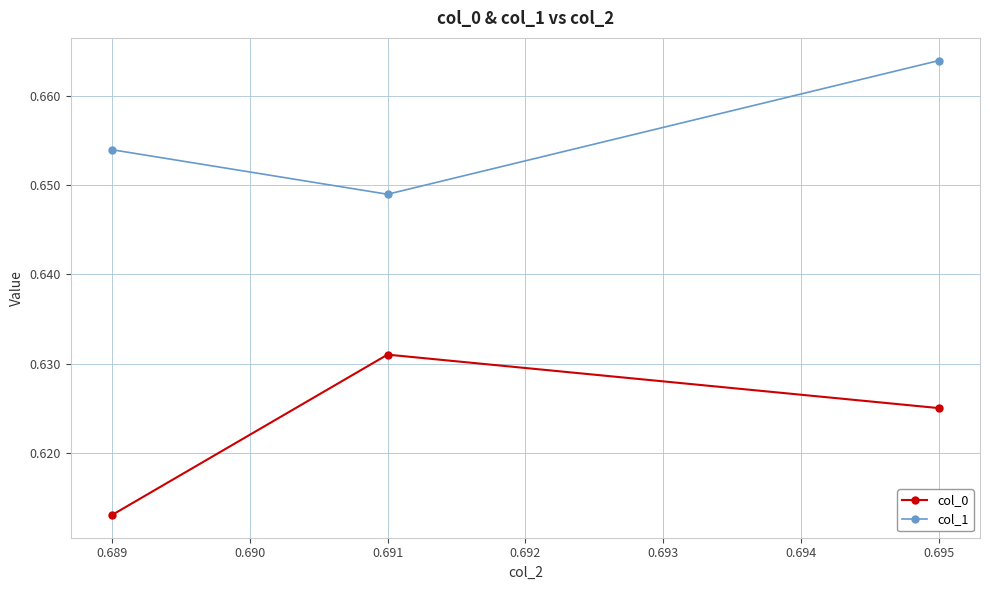

Which series has the largest total across all categories?

col_1